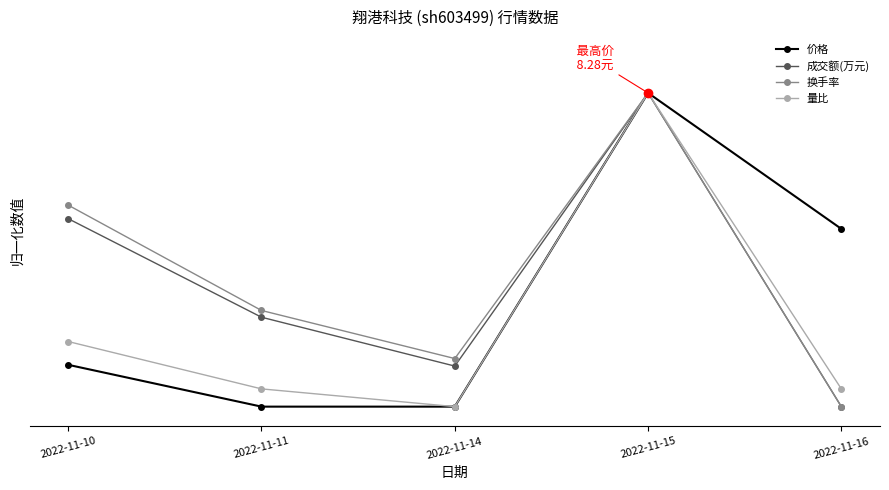

True or false: 成交额(万元) and 量比 cross at least once.

False